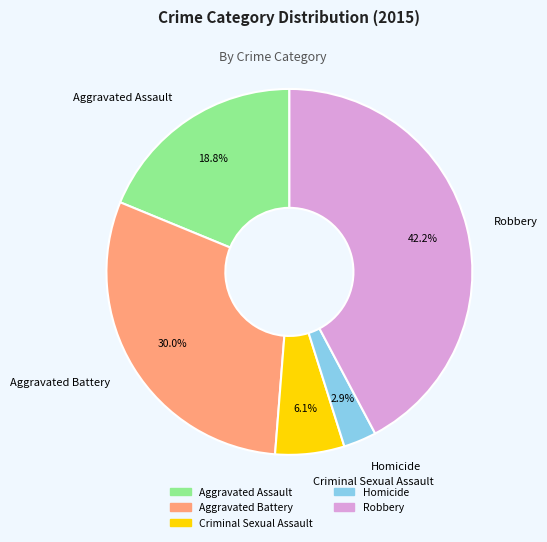

Between Aggravated Assault and Homicide, which is larger?

Aggravated Assault